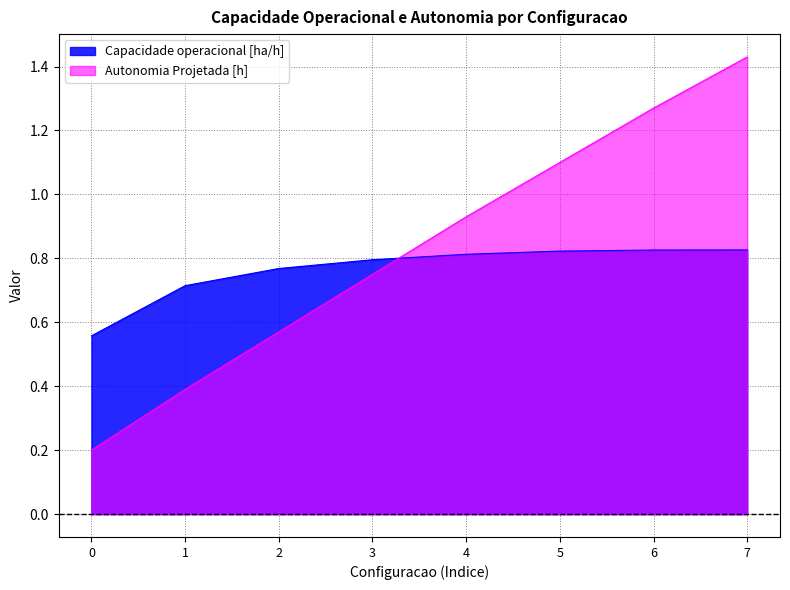

What is the greatest value displayed?

1.4